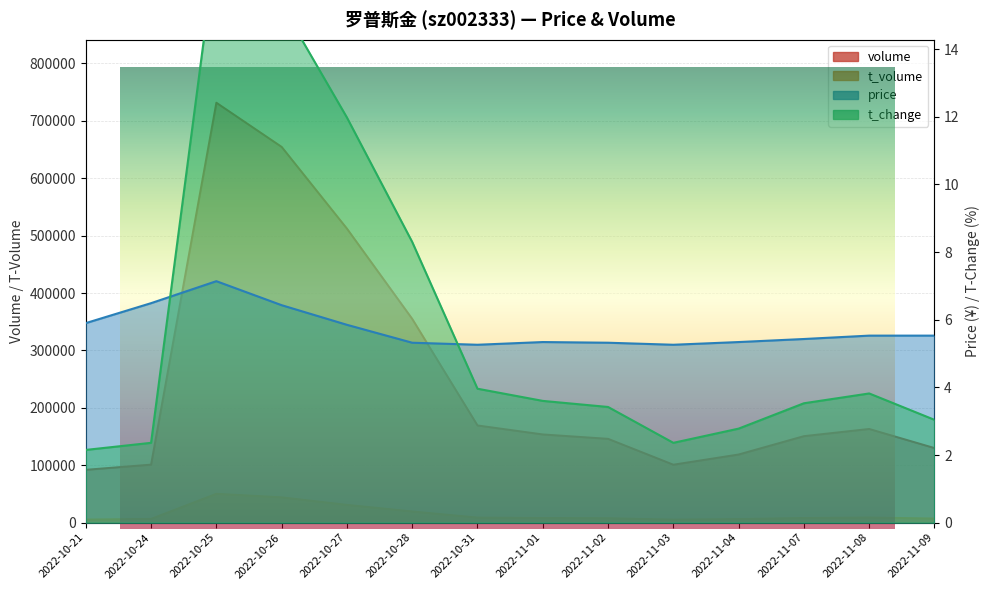

Rank the categories by price value from highest to lowest.

2022-10-25, 2022-10-24, 2022-10-26, 2022-10-21, 2022-10-27, 2022-11-08, 2022-11-09, 2022-11-07, 2022-11-01, 2022-11-04, 2022-10-28, 2022-11-02, 2022-10-31, 2022-11-03